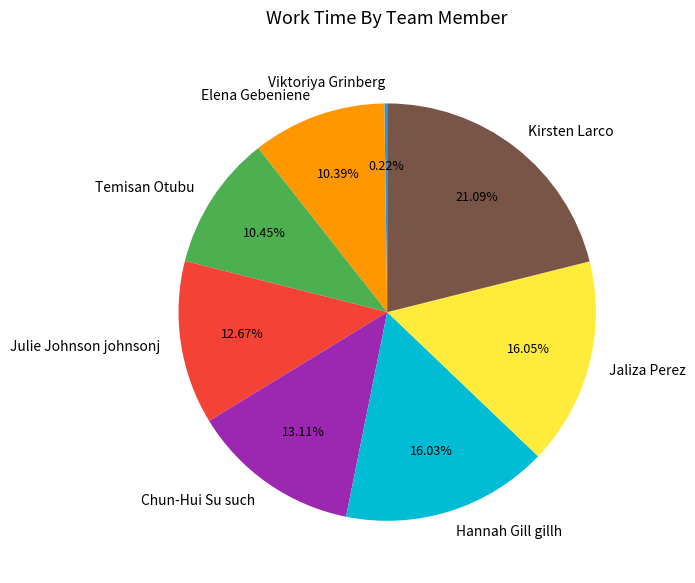

Does any single category account for the majority?

No